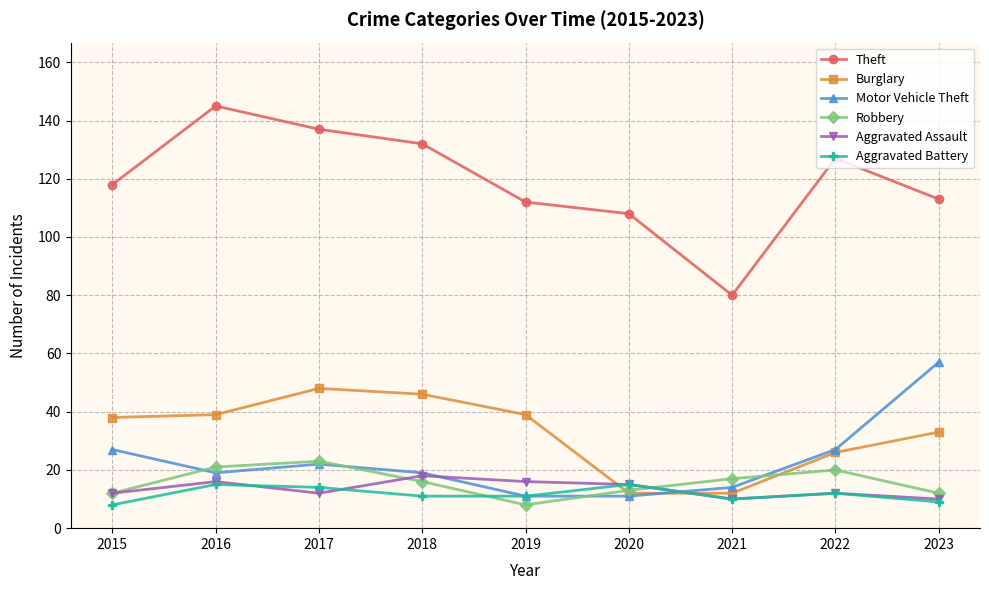

What is the lowest value of the Theft series?

80